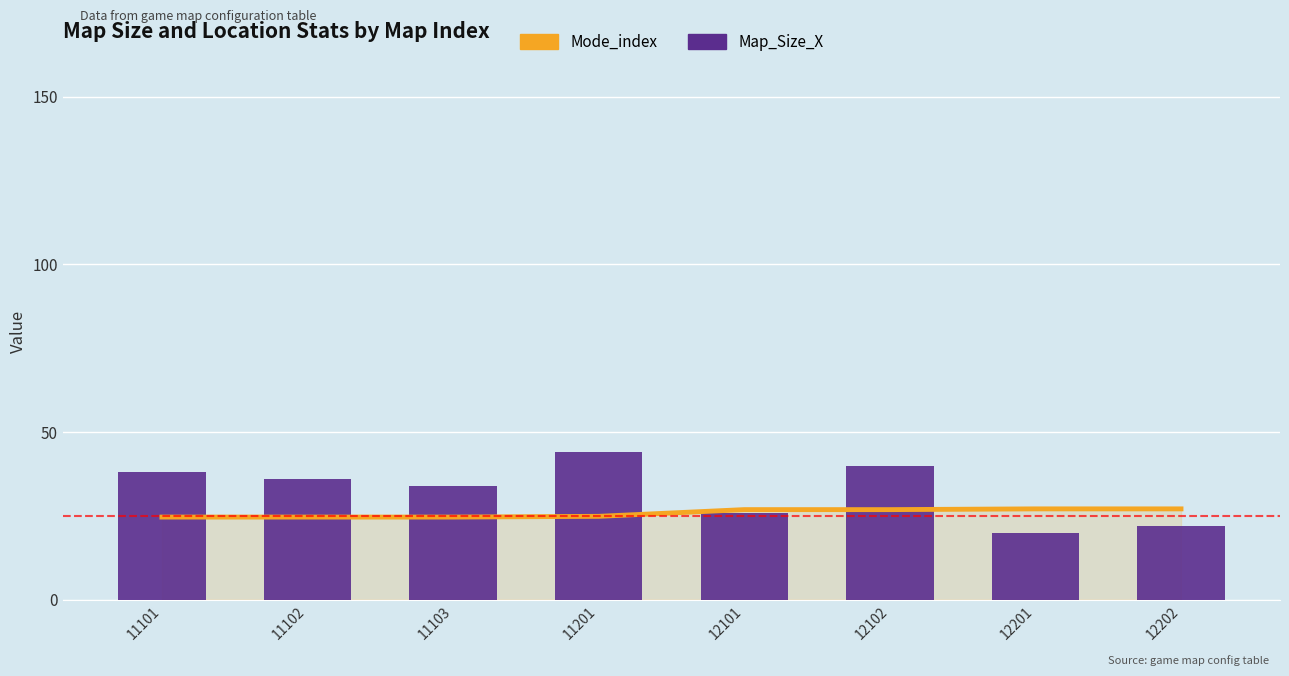

Reading right to left, what are all the values shown in this chart?

Mode_index: 12202=27.1	12201=27.1	12102=26.9	12101=26.9	11201=24.9	11103=24.7	11102=24.7	11101=24.7
Map_Size_X: 12202=22.0	12201=20.0	12102=40.0	12101=26.0	11201=44.0	11103=34.0	11102=36.0	11101=38.0